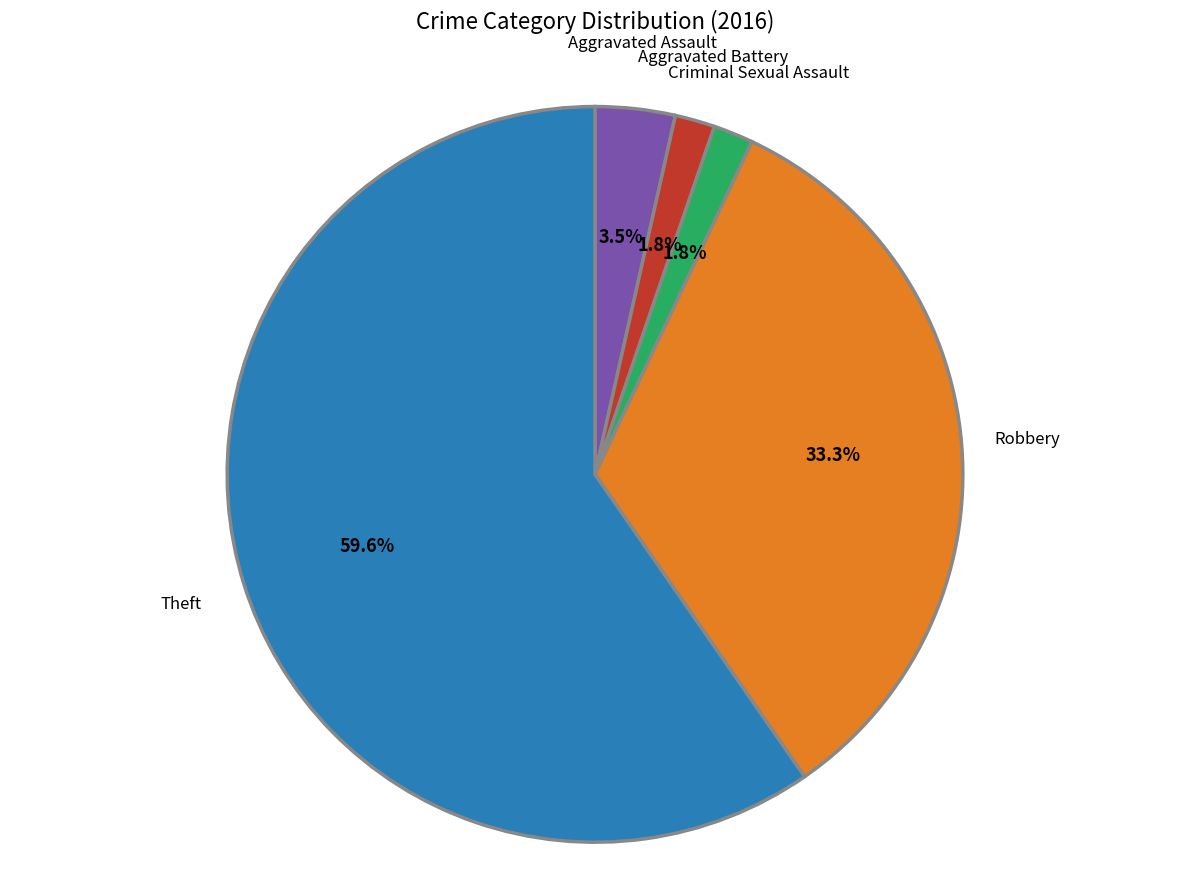

To the nearest percent, what portion does Aggravated Battery represent?

2%